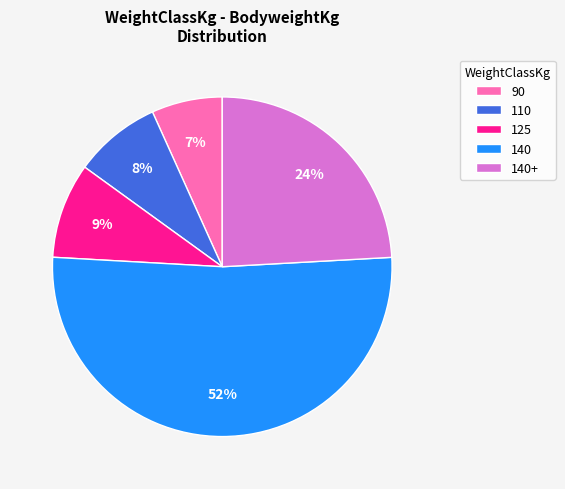

Do 140 and 110 together represent more than half of the pie?

Yes